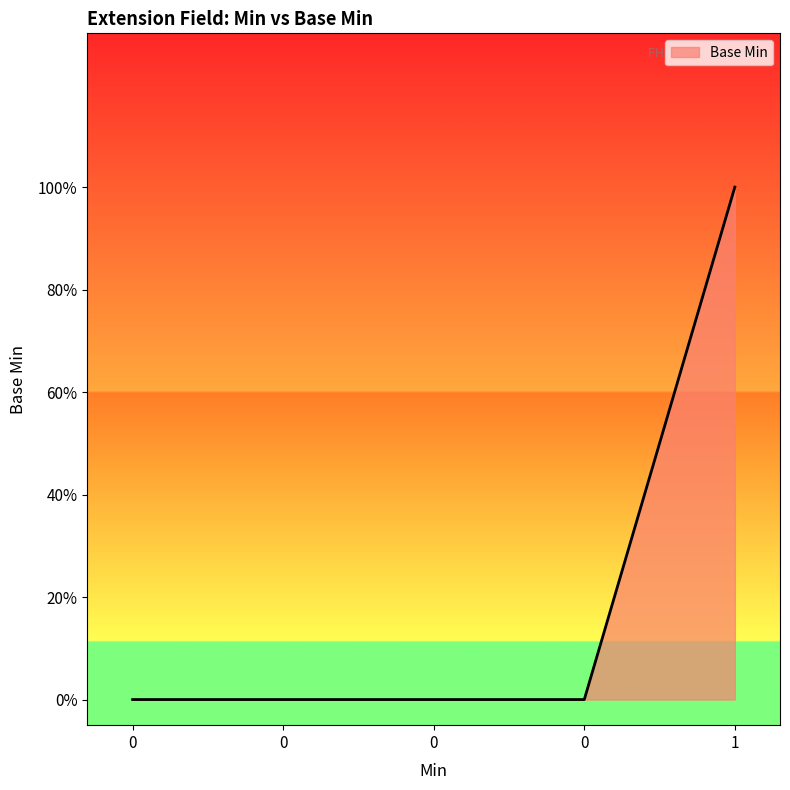

Rank the categories by value from lowest to highest.

0, 0, 0, 0, 1